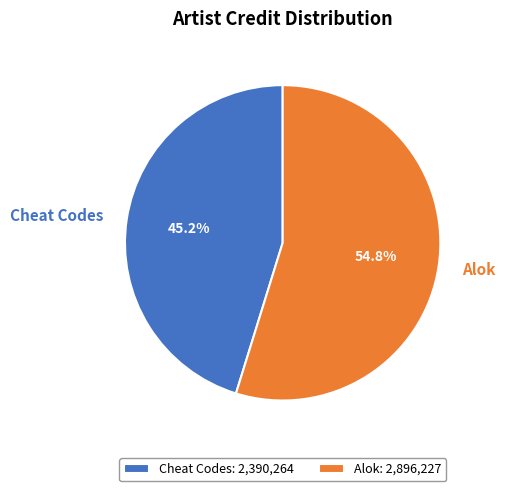

To the nearest percent, what portion does Cheat Codes represent?

45%